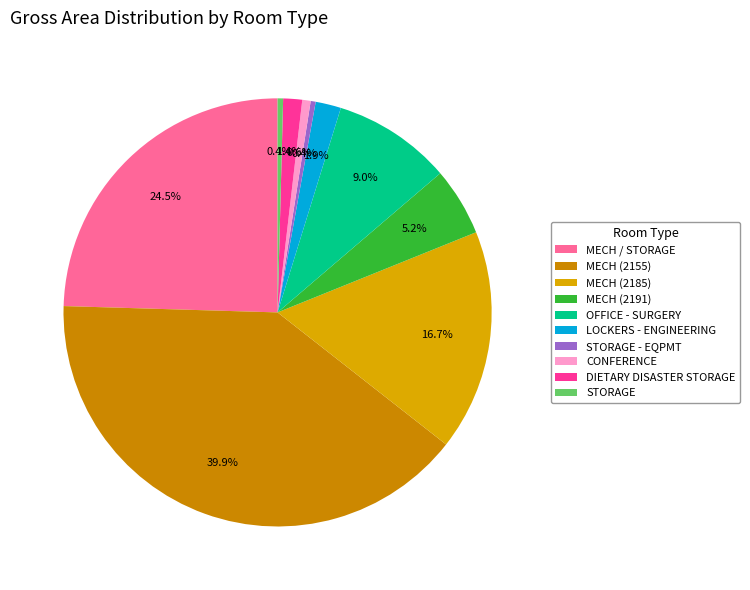

The STORAGE slice represents 1% of the pie. True or false?

False